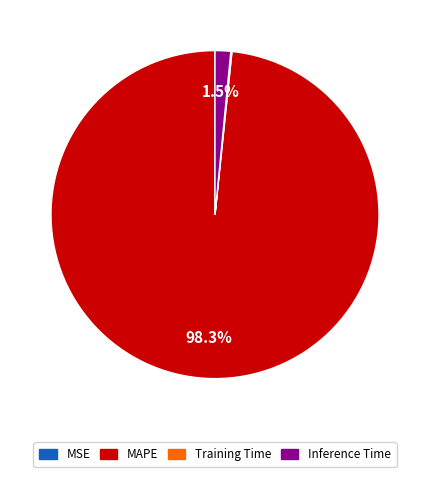

Is there a majority slice in this chart?

Yes